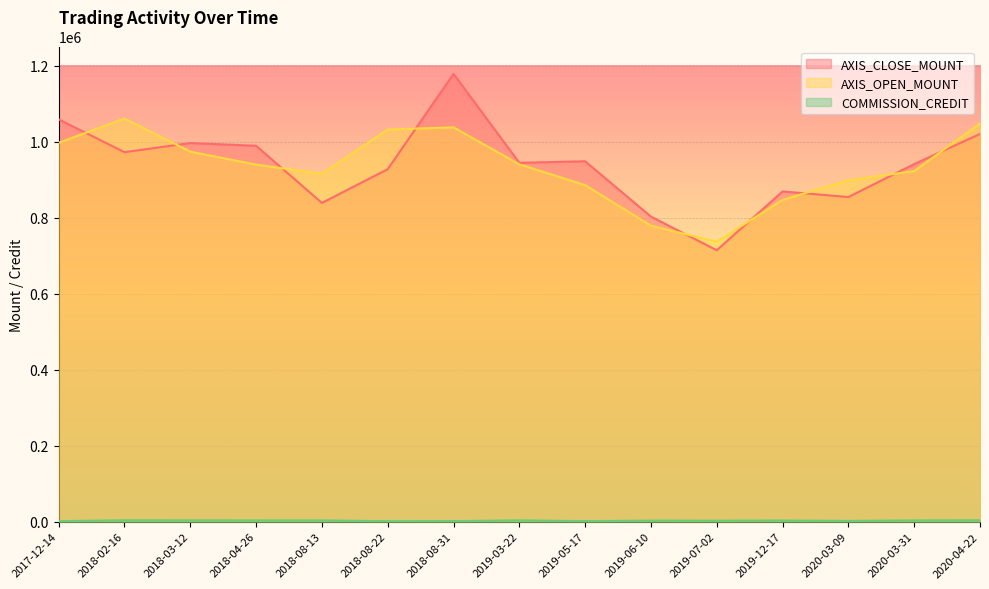

What is the label of the 10th point from the right?

2018-08-22